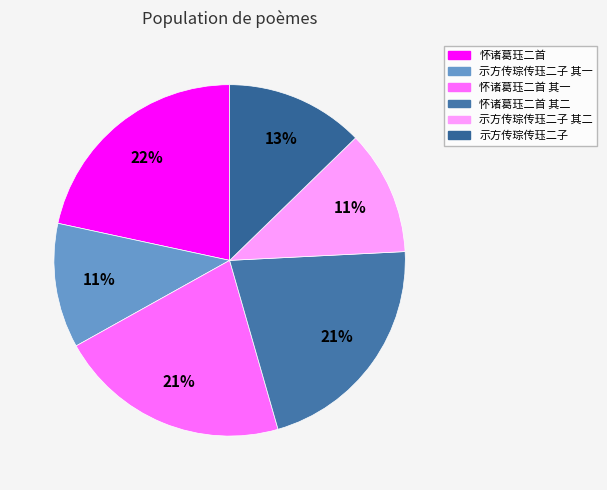

True or false: 示方传琮传珏二子 accounts for 13% of the total.

True